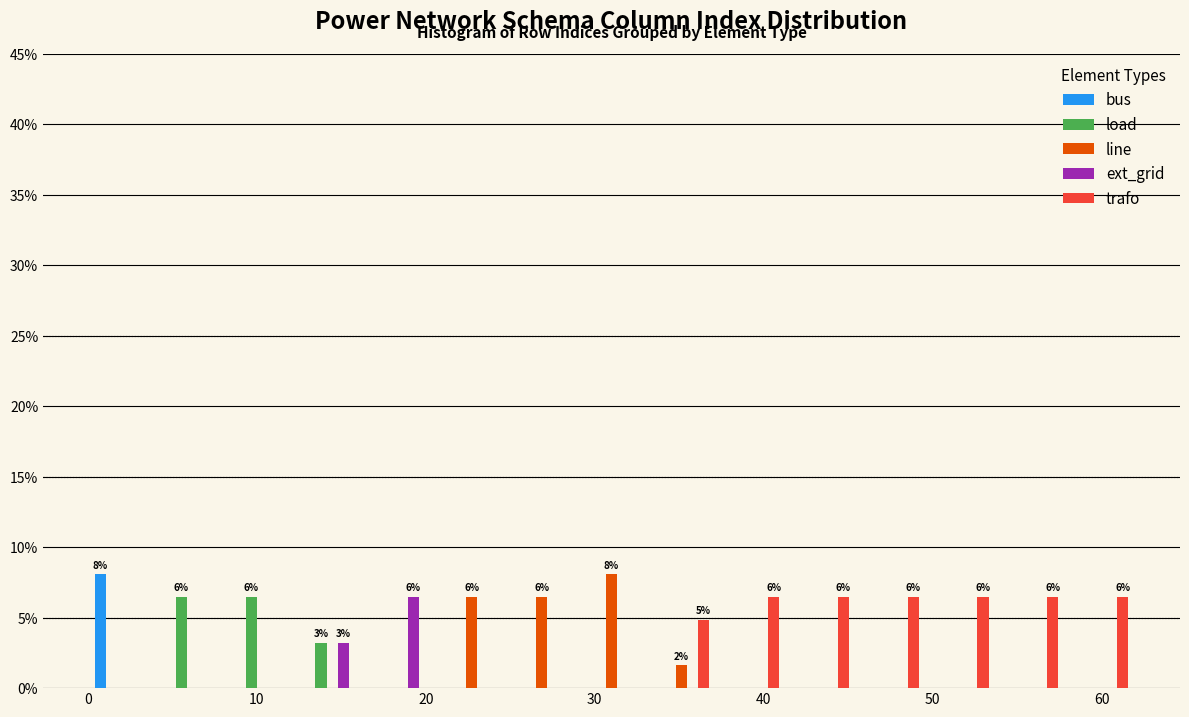

In the bus series, which range on the x-axis has the tallest bar?

0 to 4